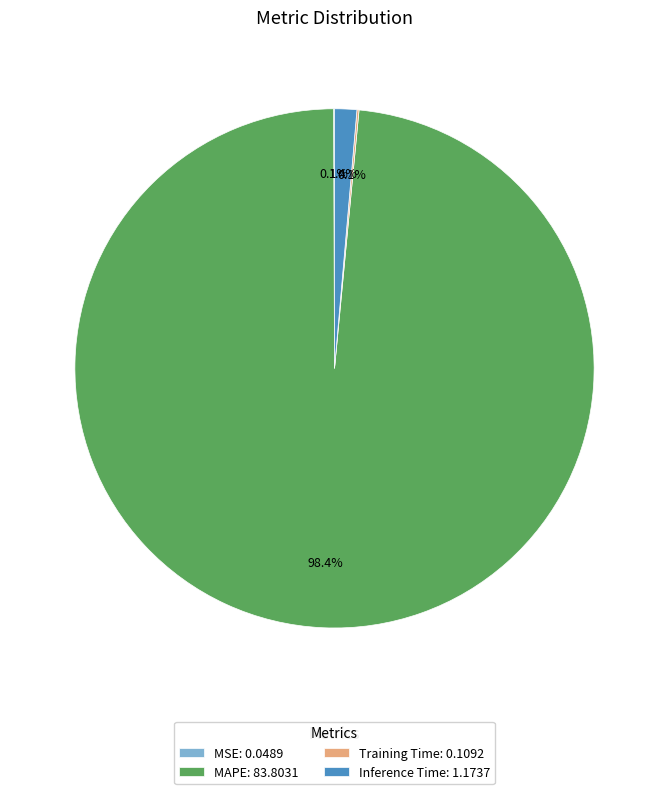

The Inference Time slice represents 11% of the pie. True or false?

False